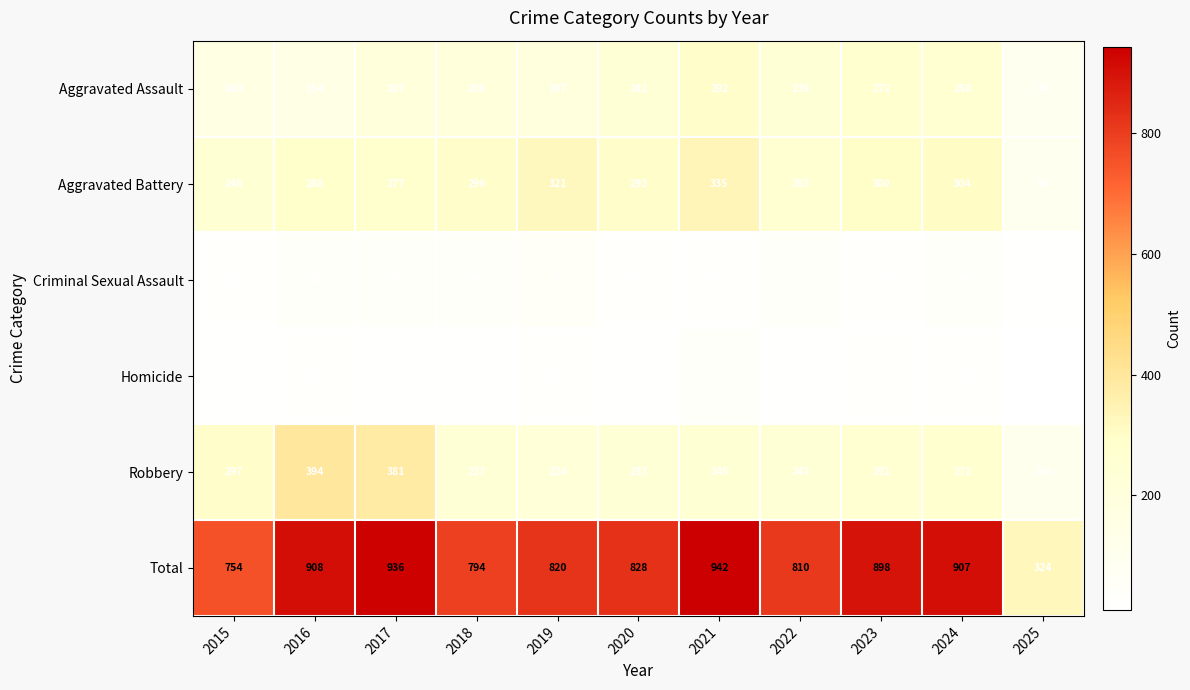

Which category has the lowest value across all series?

2025